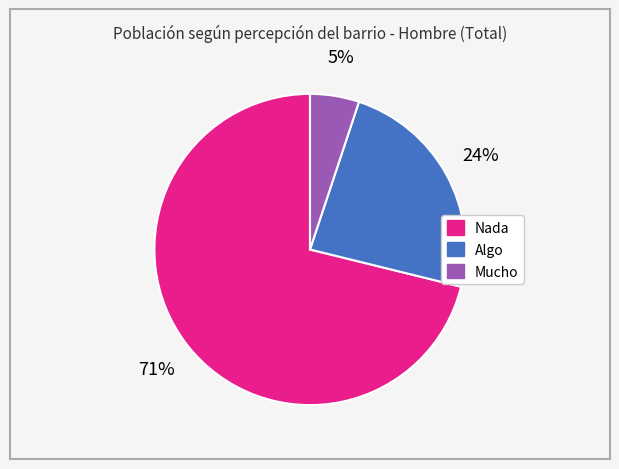

To the nearest percent, what portion does Algo represent?

24%